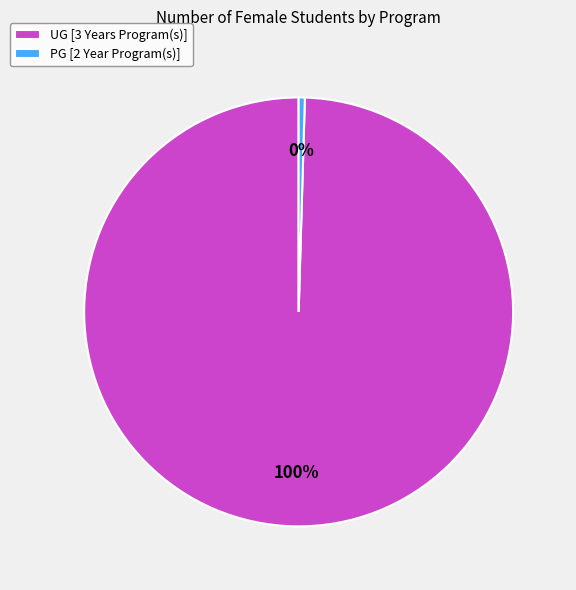

To the nearest percent, what is the combined percentage of UG [3 Years Program(s)] and PG [2 Year Program(s)]?

100%